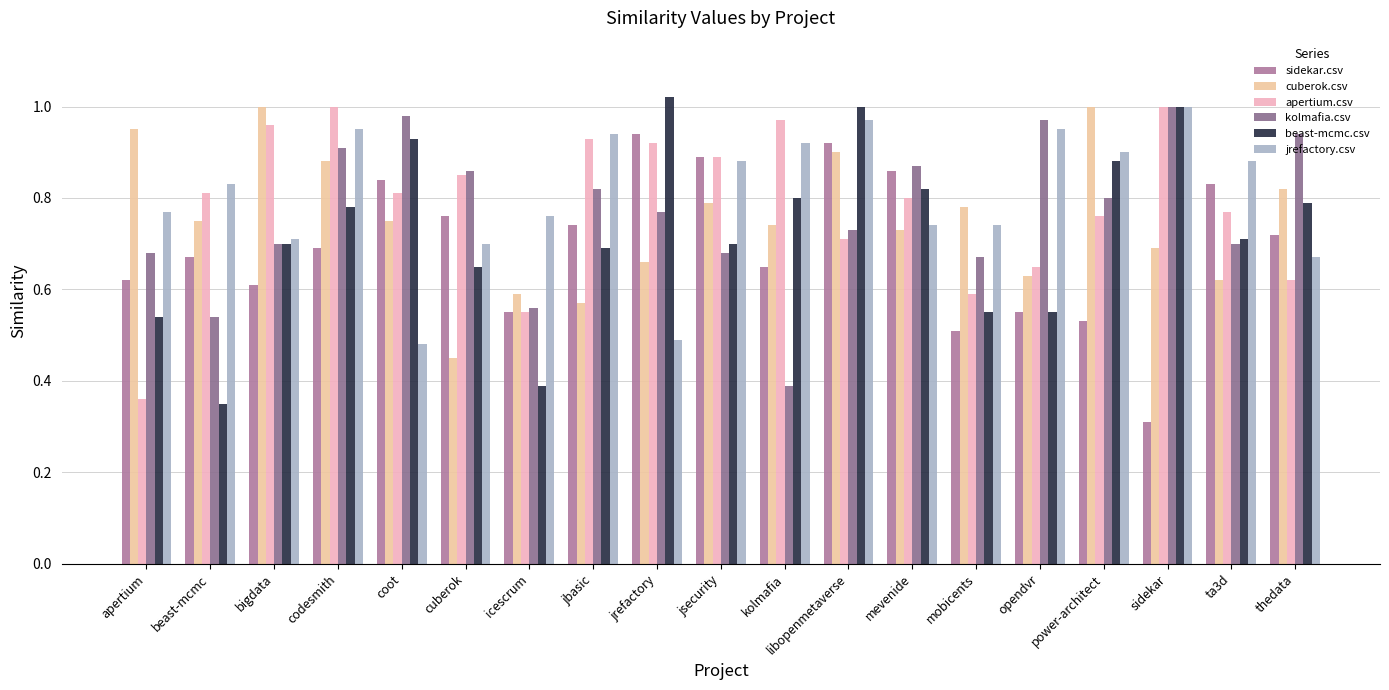

The value of kolmafia.csv at beast-mcmc is 0.5. True or false?

True